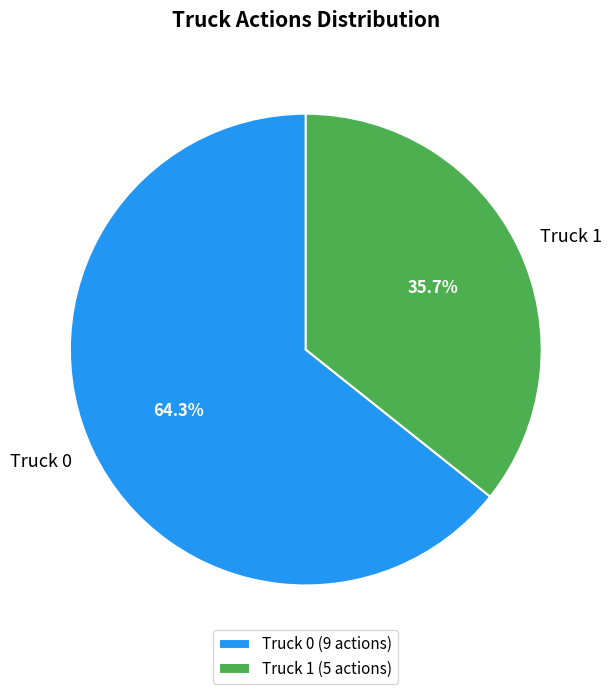

Between Truck 0 and Truck 1, which is larger?

Truck 0